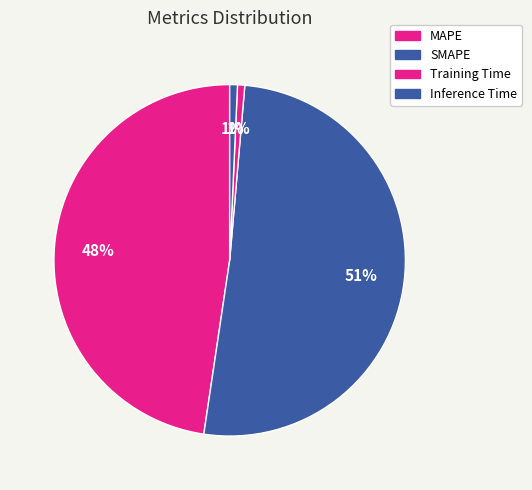

Count the number of slices in the pie.

4